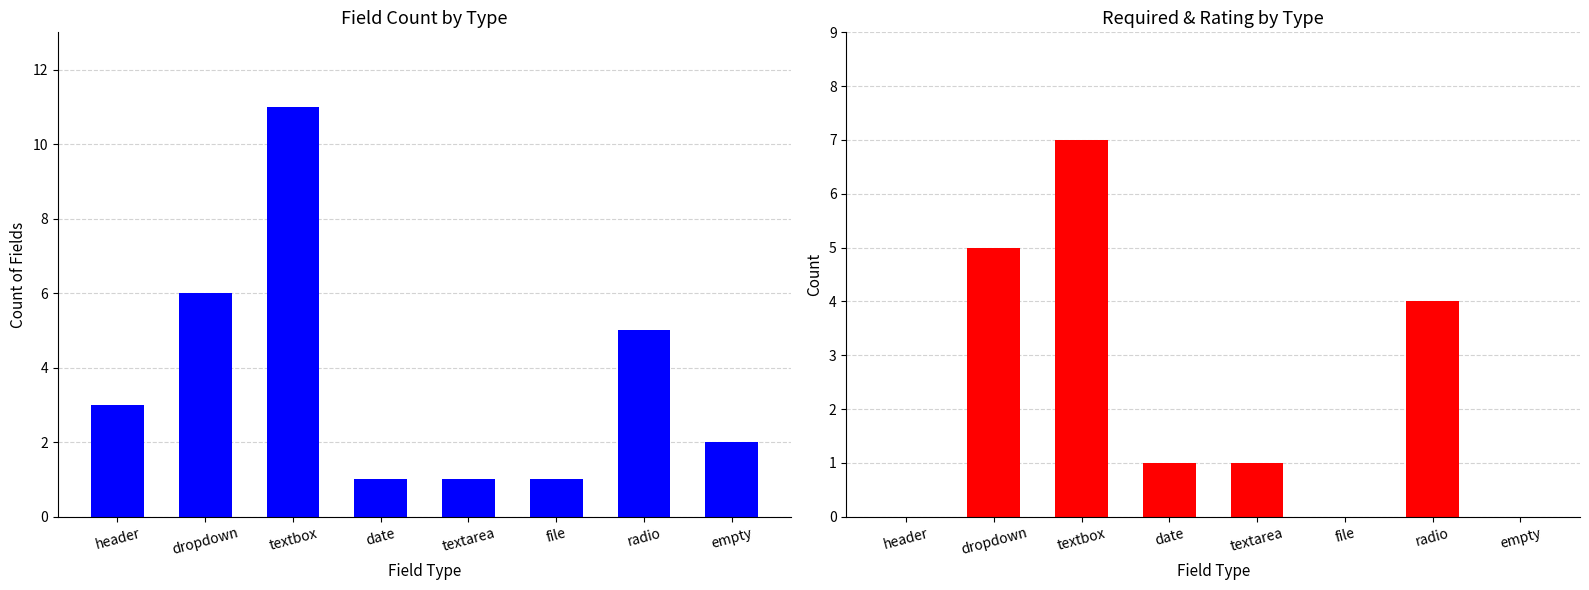

Which series has the largest total across all categories?

Field Count